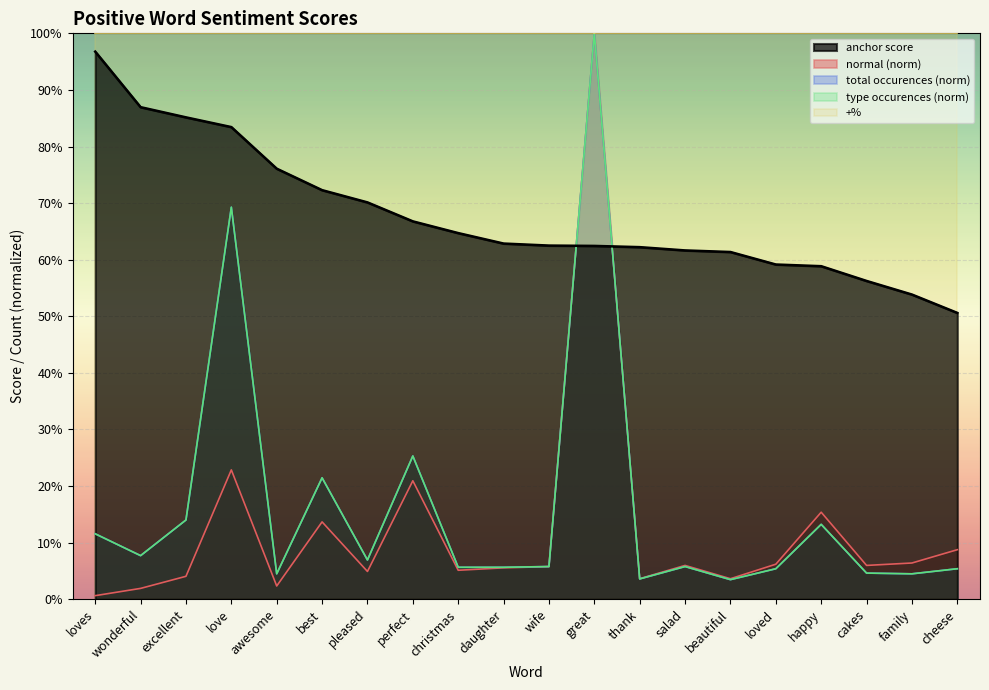

True or false: type occurences has more than 0 interior local peaks.

True